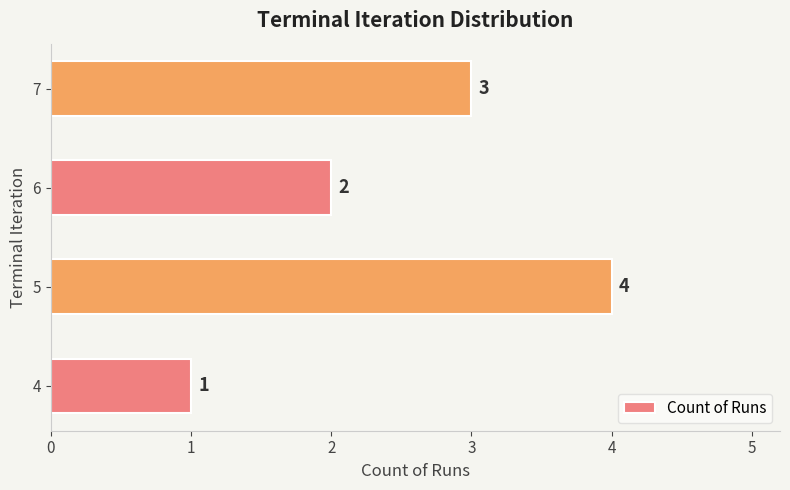

Between 5 and 6, which is larger?

5